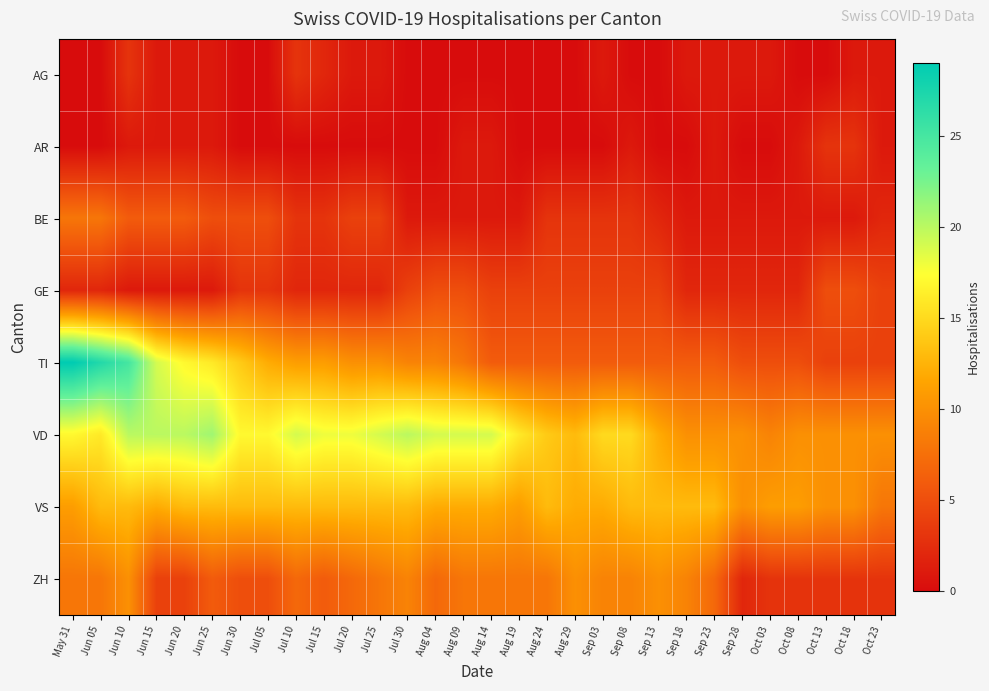

At how many categories does at least one series exceed 15?

17